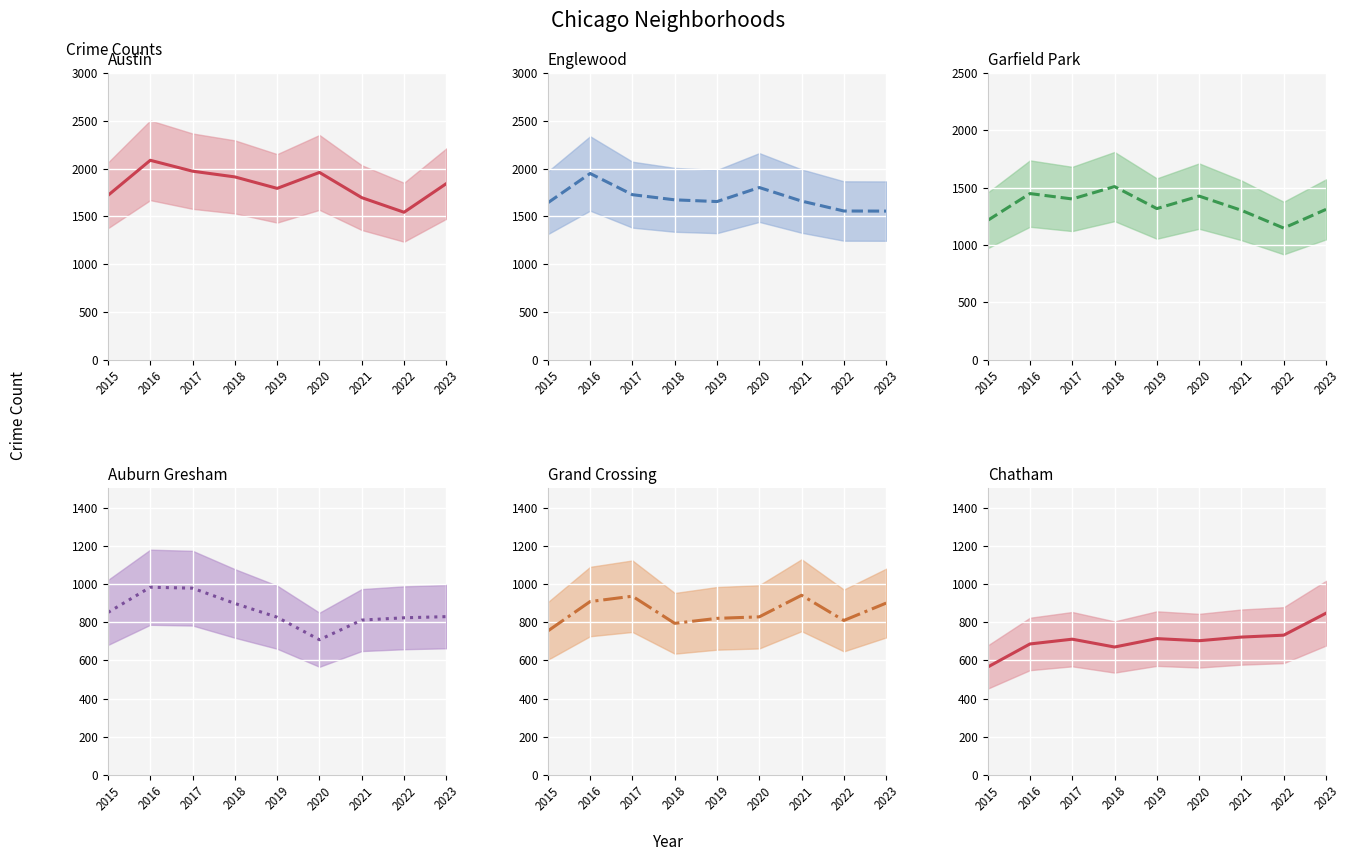

What is the difference between the Englewood mean values at 2015 and 2023?

87